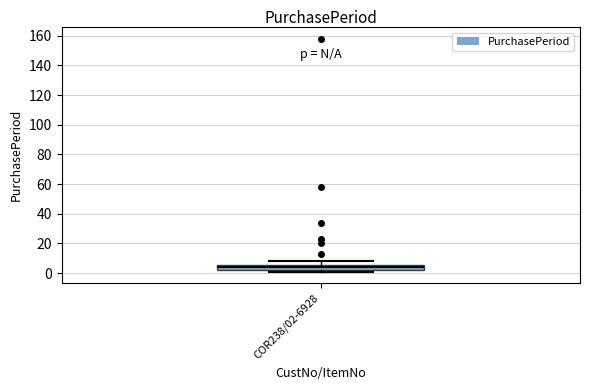

Read this box plot against the y-axis: the position of the median line, the range covered by the box, and the ends of both whiskers. The values are not printed on the chart, so give them approximately, as read against the axis.

median 4, box 2 to 6, whiskers 2 (just below the box's lower edge) to 8